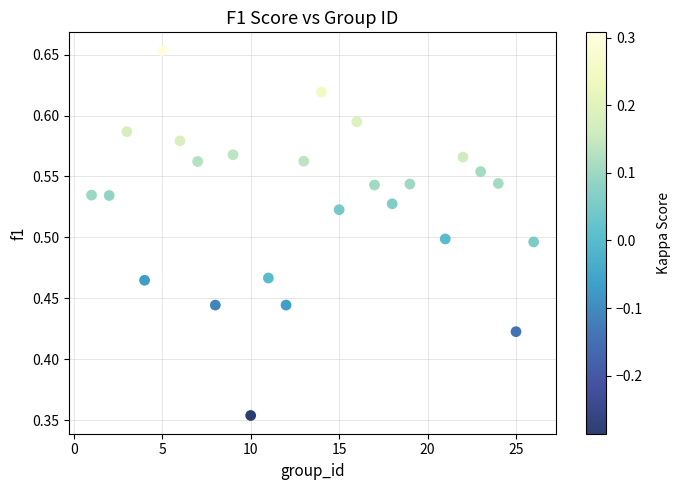

What is the range of X values (max minus min)?

25.0